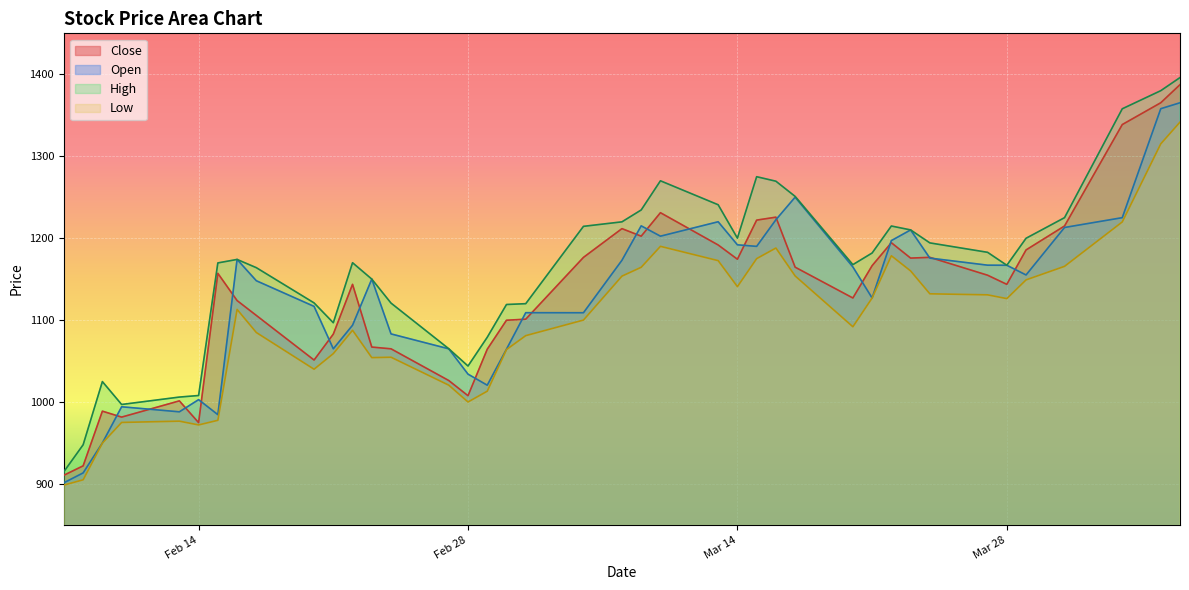

Where is the first local maximum for High?

2023-02-09